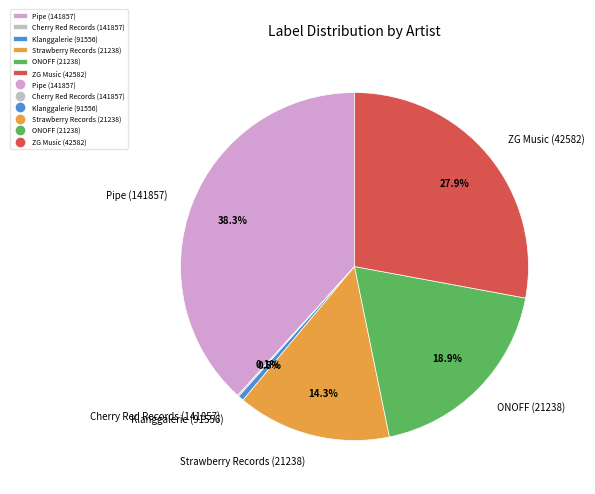

To the nearest percent, what is the combined percentage of Pipe (141857) and Klanggalerie (91556)?

39%